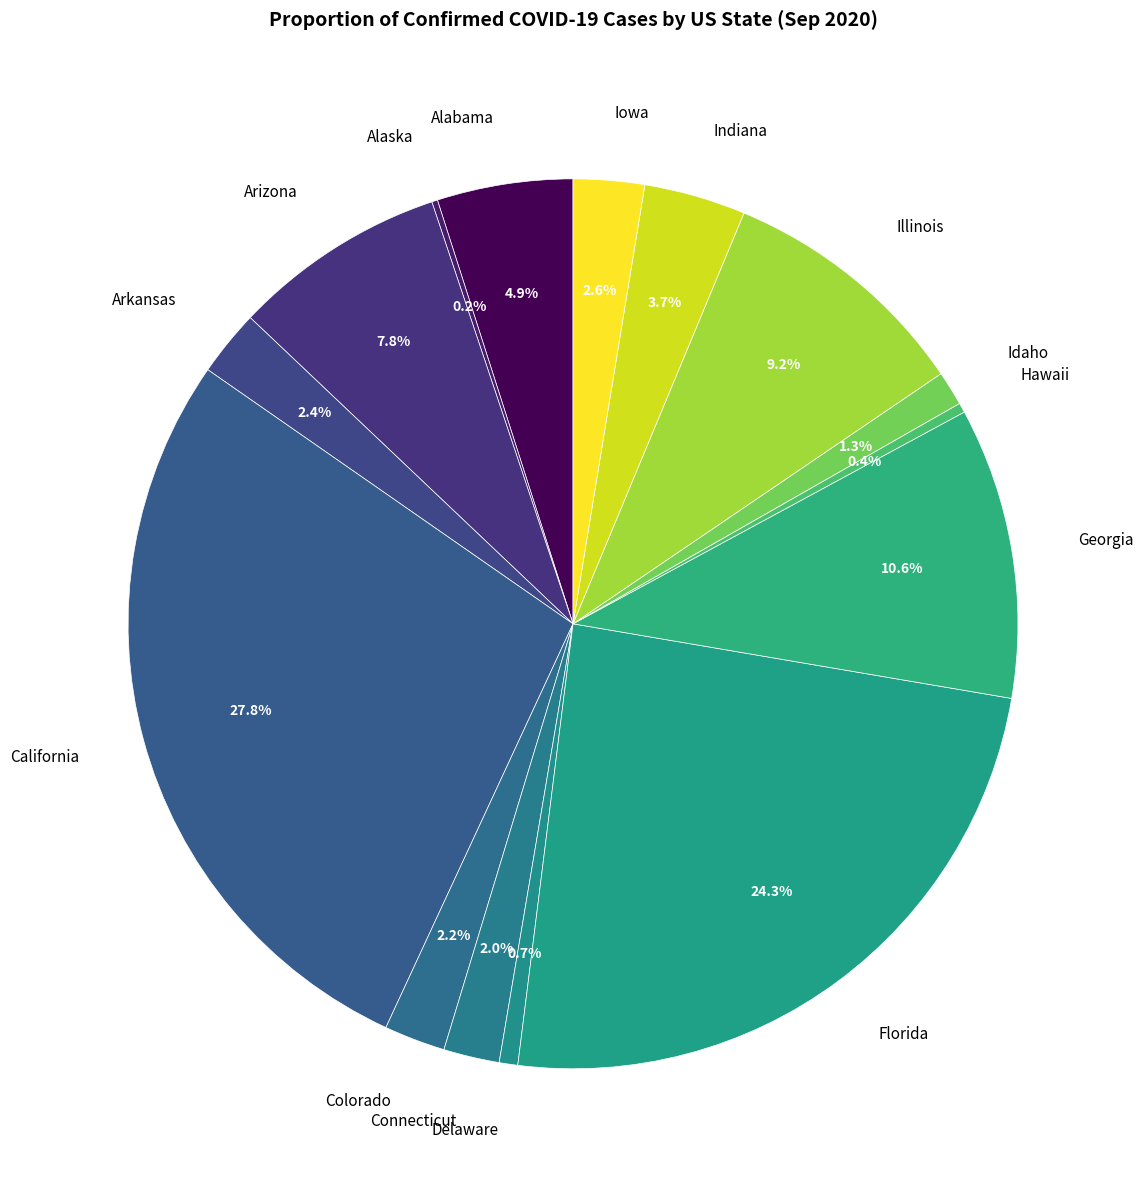

What percentage is the Georgia slice, to the nearest percent?

11%